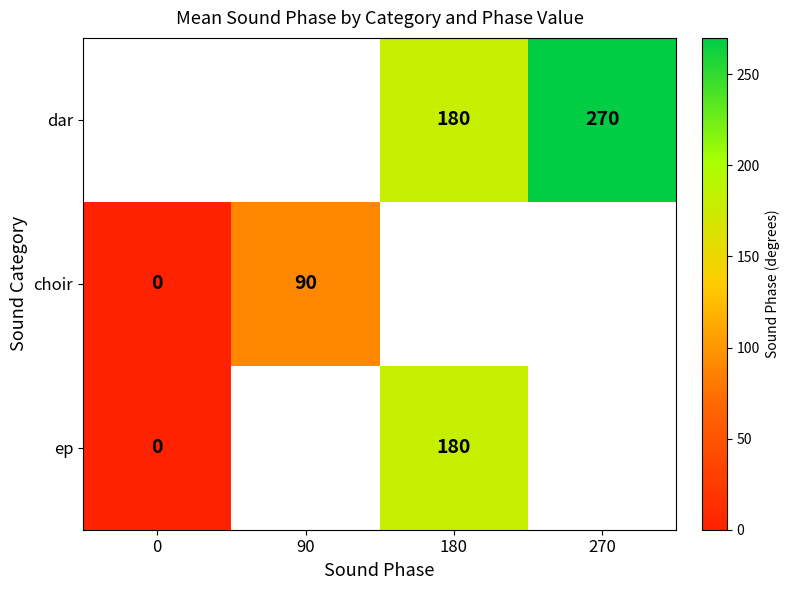

What is the difference between the choir values at 90 and 0?

90